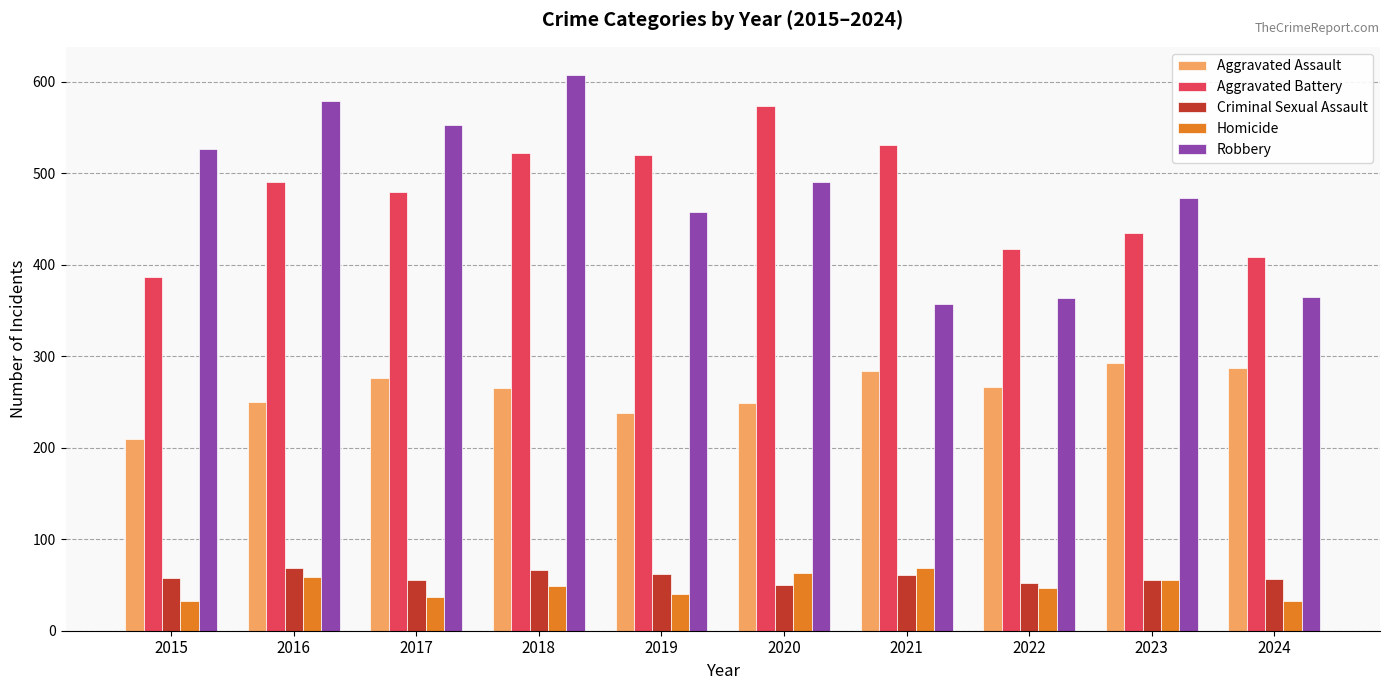

What is the approximate value of Aggravated Assault at 2016?

250